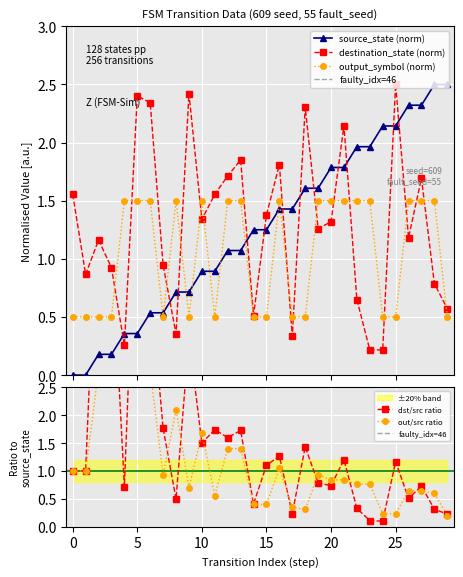

What is the spread (max minus min) of values at 7?

0.4